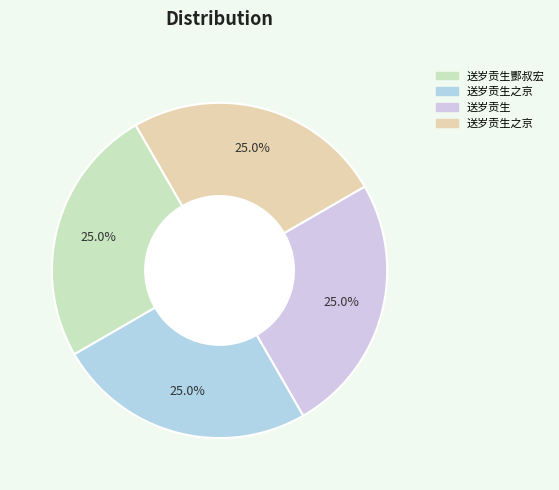

What is the largest slice in the pie chart?

送岁贡生